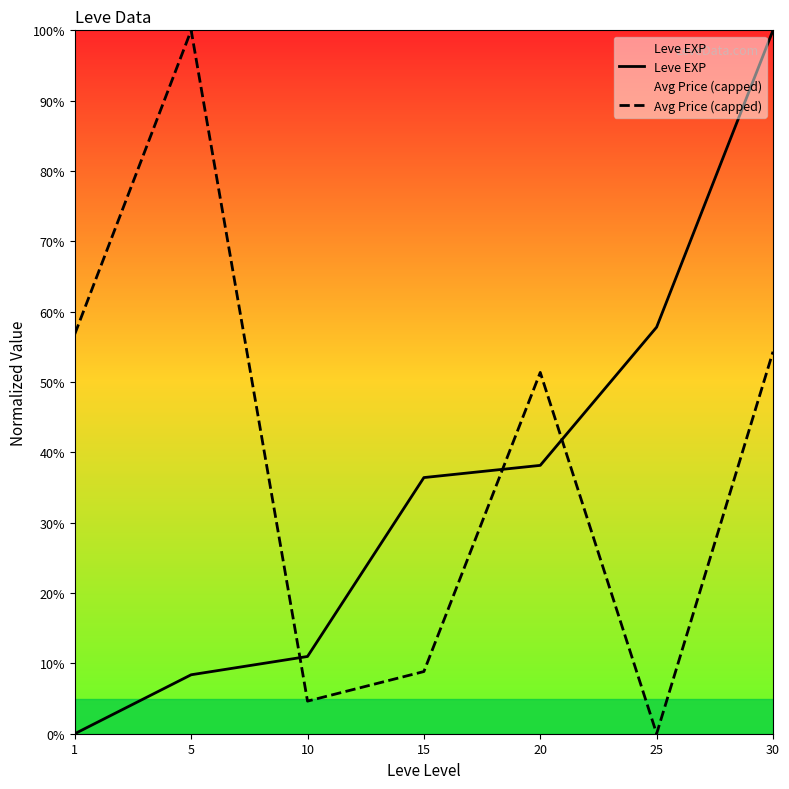

How many lines are shown in the chart?

2